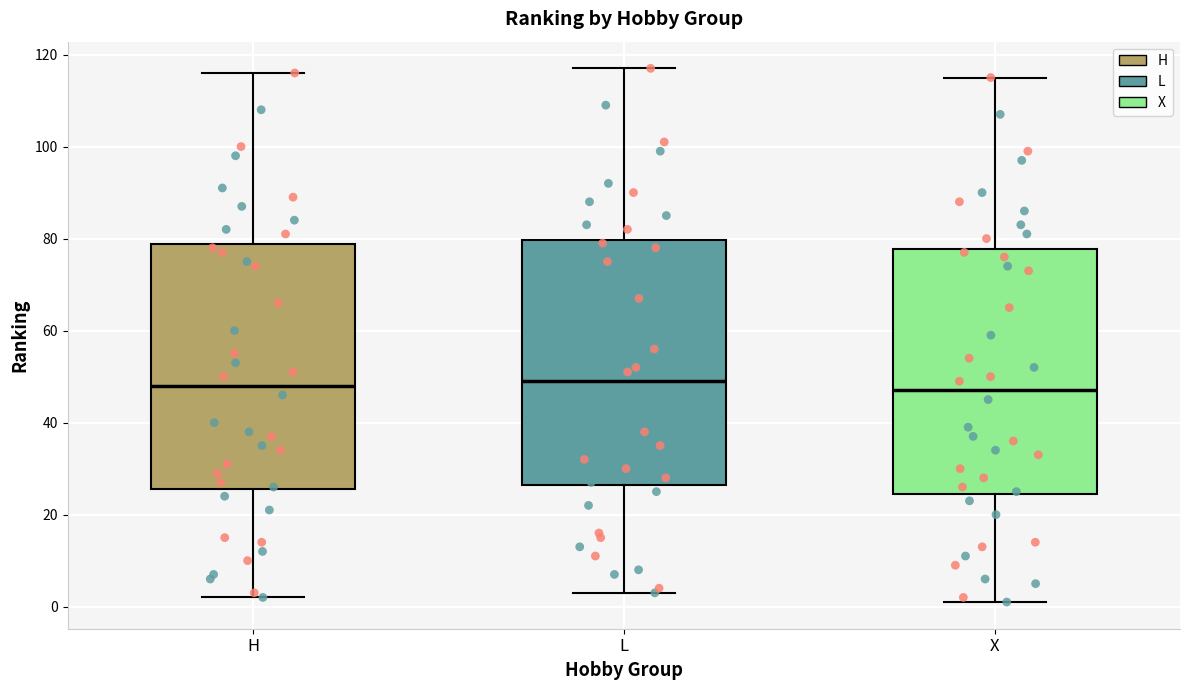

Where is the lower edge of the box for H on the y-axis? The values are not printed on the chart, so give them approximately, as read against the axis.

26